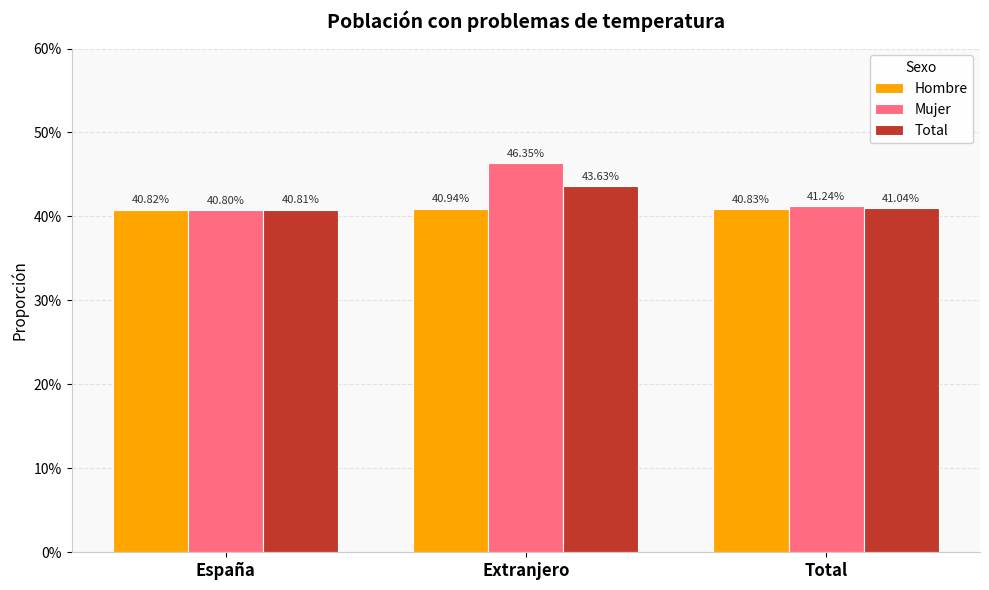

Rank the categories by Hombre value from lowest to highest.

España, Total, Extranjero